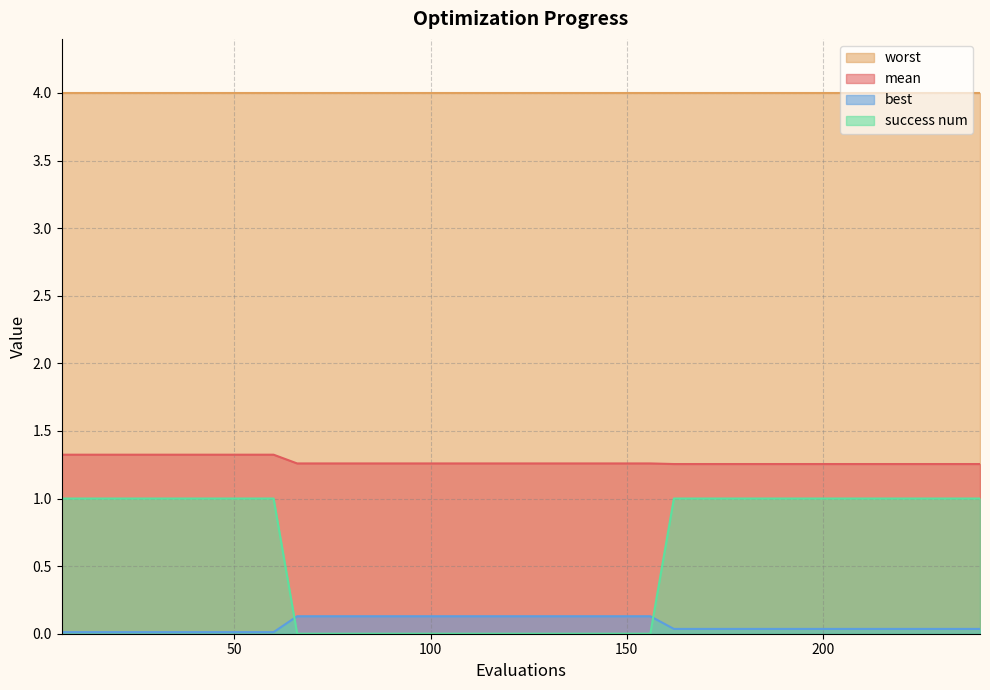

List the labels in order of success num value, smallest first.

66, 72, 78, 84, 90, 96, 102, 108, 114, 120, 126, 132, 138, 144, 150, 156, 6, 12, 18, 24, 30, 36, 42, 48, 54, 60, 162, 168, 174, 180, 186, 192, 198, 204, 210, 216, 222, 228, 234, 240